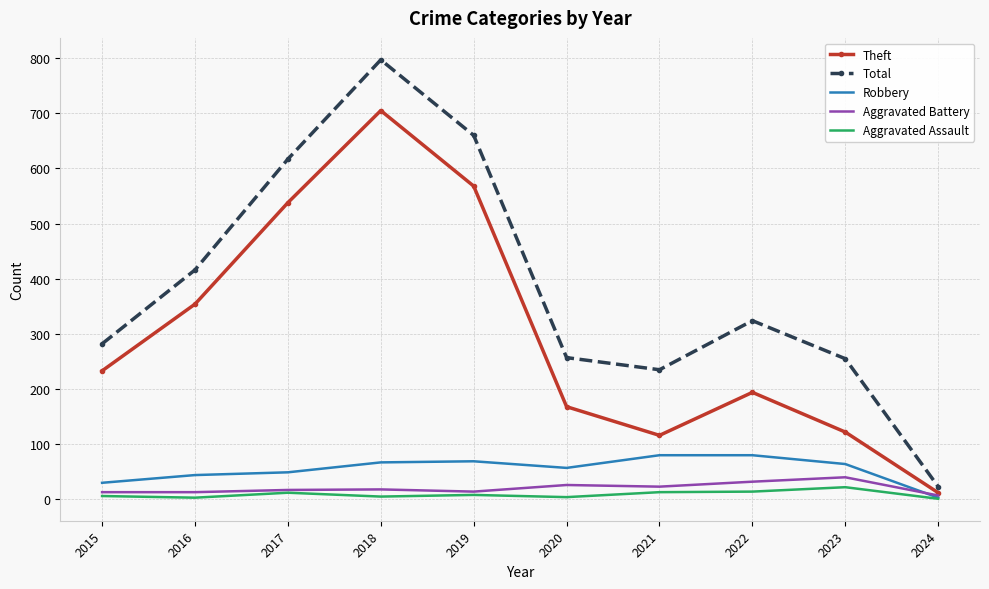

Which series has the largest total across all categories?

Total